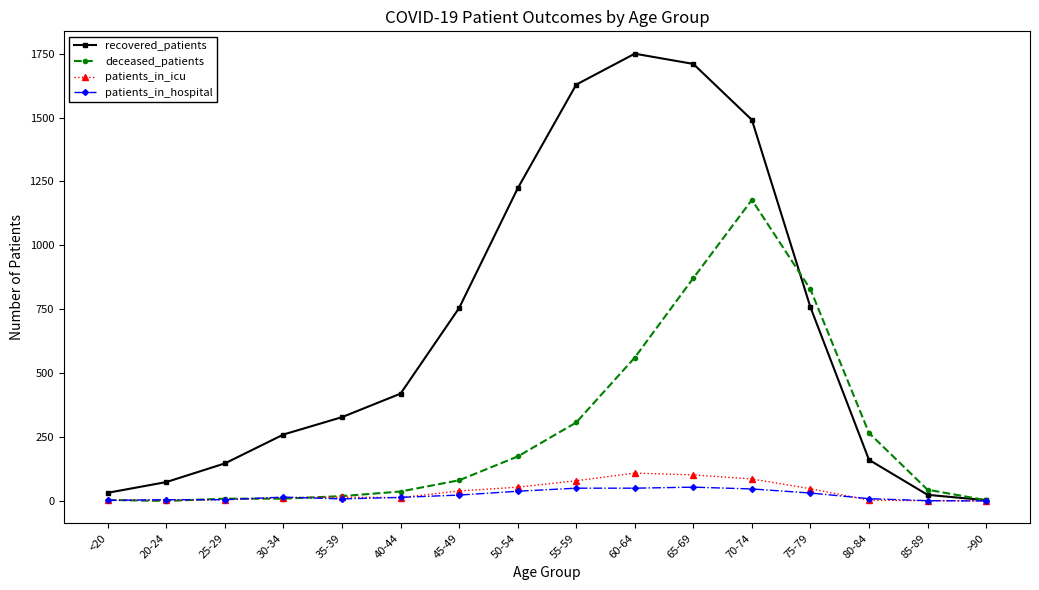

What is the label of the 15th point from the right?

20-24